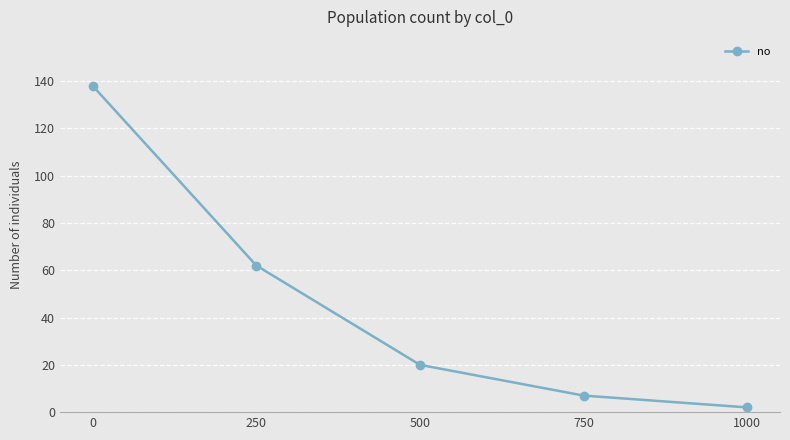

Reading right to left, what are all the values shown in this chart?

1000=2	750=7	500=20	250=62	0=138